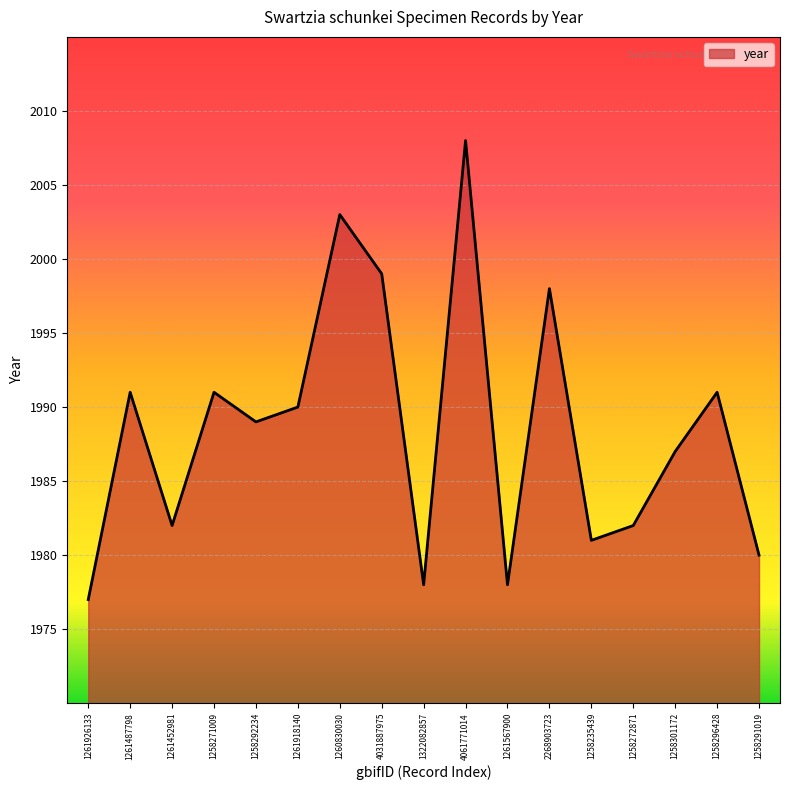

What is the ratio of the value at 1261567900 to the value at 1258291019?

1.0